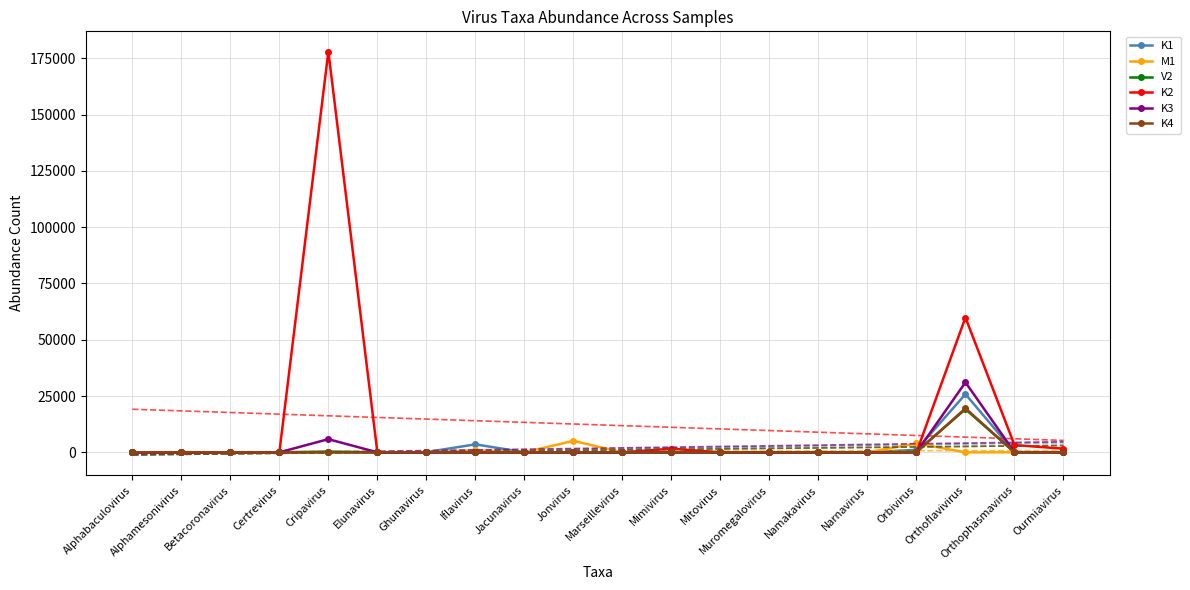

How many series are shown in this chart?

6